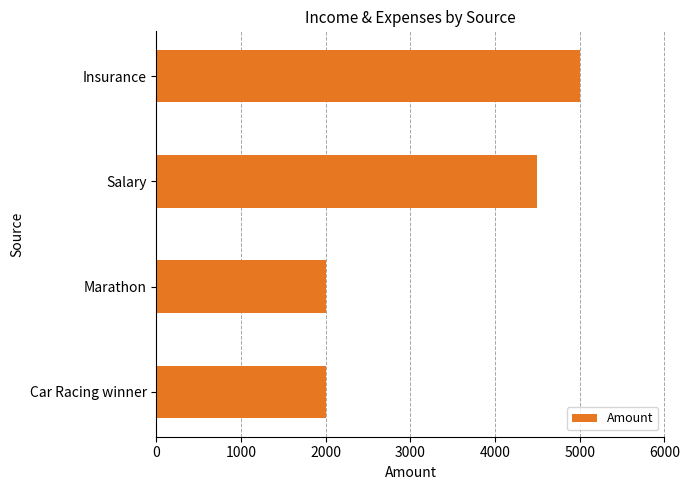

What is the difference between the maximum and minimum values?

3000